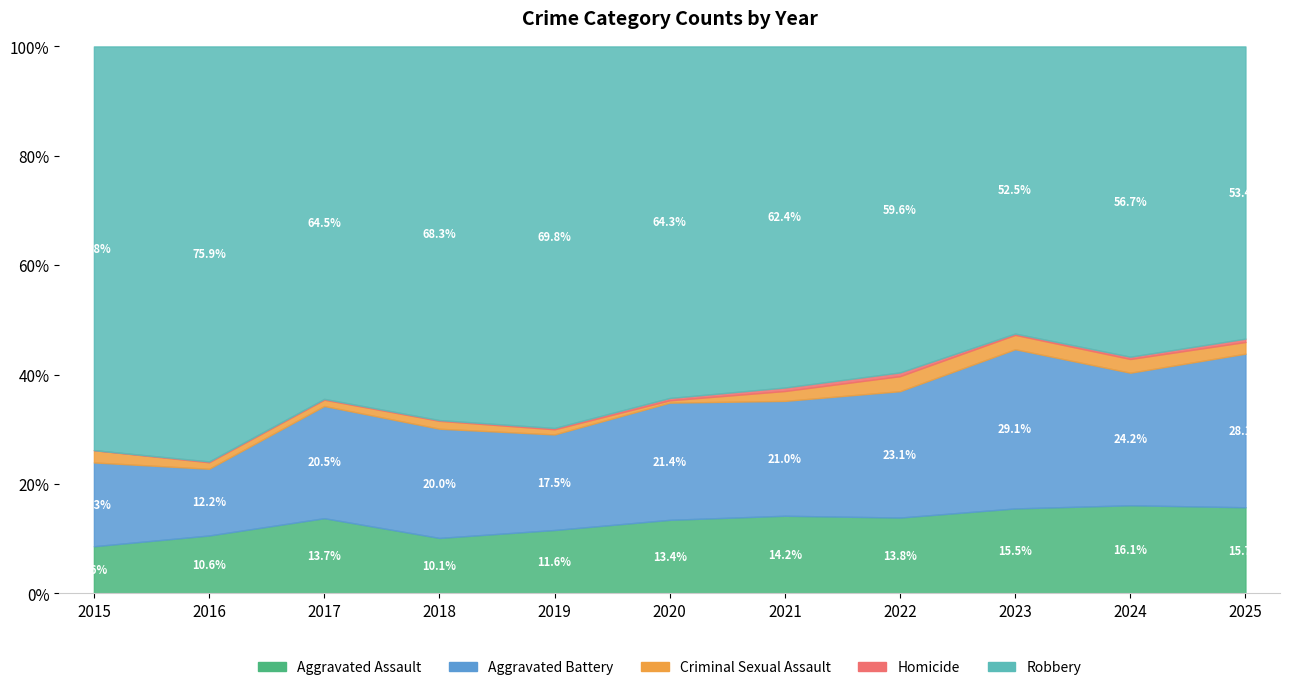

Which series has the largest total across all categories?

Robbery